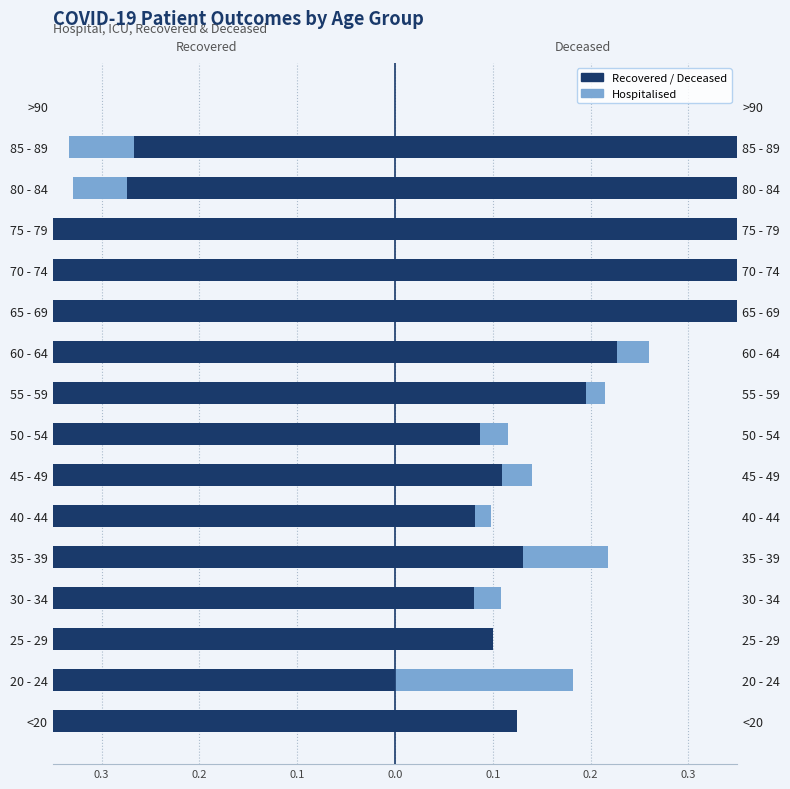

Is it true that Hospitalised equals -0.0 at 45 - 49?

True